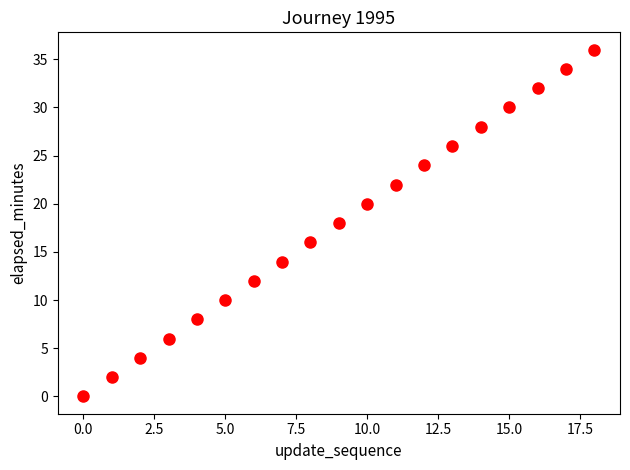

What is the range of Y values (max minus min)?

36